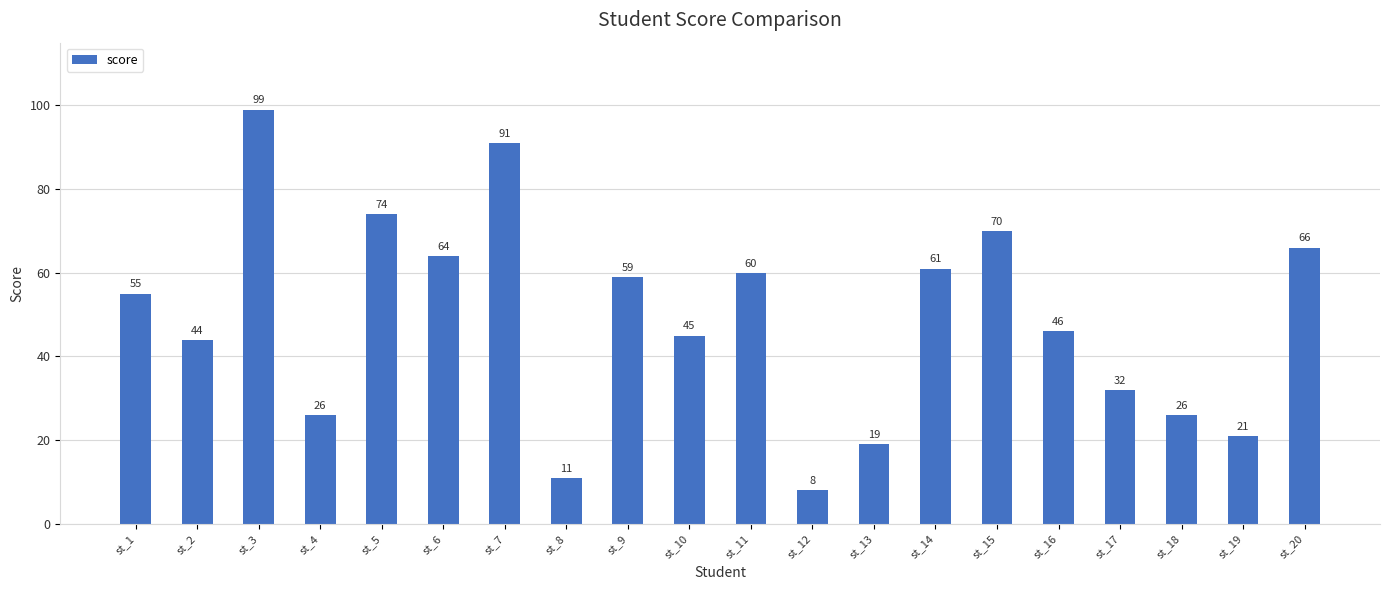

Reading left to right, what are all the values shown in this chart?

st_1=55	st_2=44	st_3=99	st_4=26	st_5=74	st_6=64	st_7=91	st_8=11	st_9=59	st_10=45	st_11=60	st_12=8	st_13=19	st_14=61	st_15=70	st_16=46	st_17=32	st_18=26	st_19=21	st_20=66